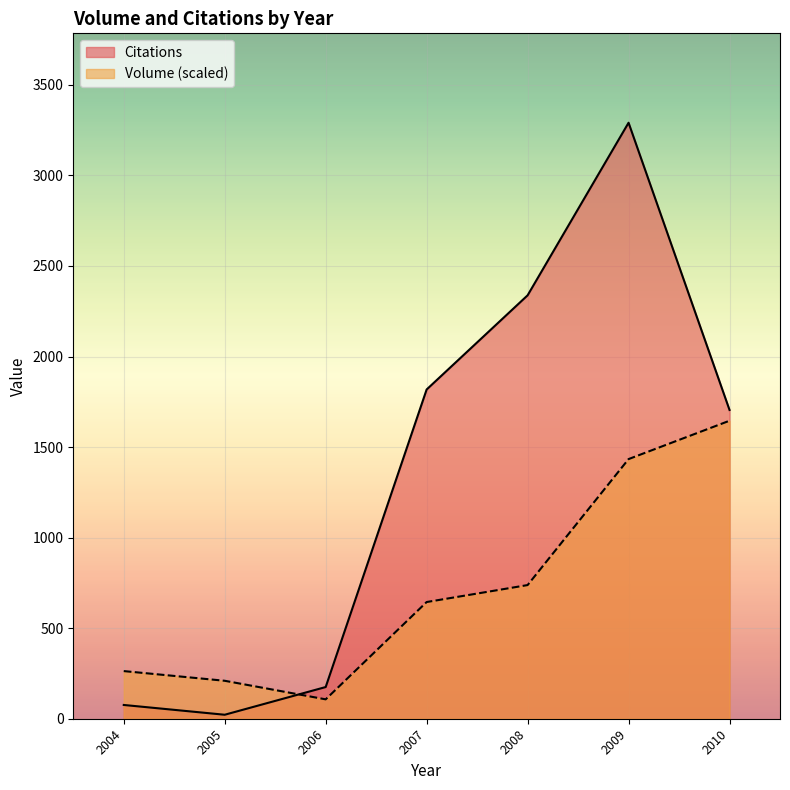

Between 2008 and 2010, which series saw the biggest shift?

Volume (scaled)